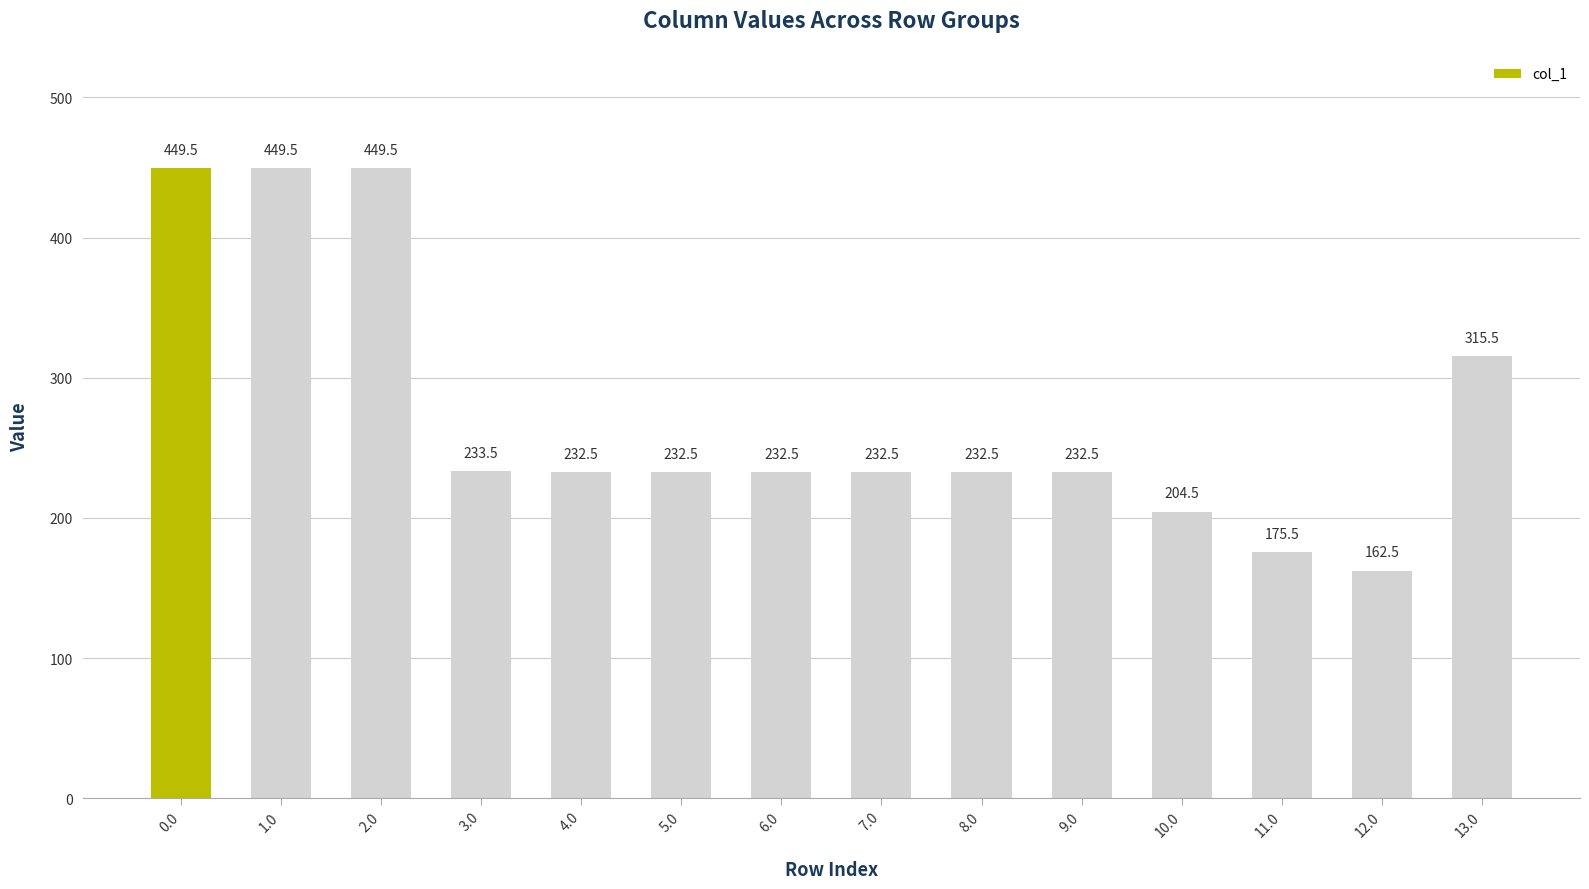

Reading left to right, extract all data points from this chart.

0.0=449.5	1.0=449.5	2.0=449.5	3.0=233.5	4.0=232.5	5.0=232.5	6.0=232.5	7.0=232.5	8.0=232.5	9.0=232.5	10.0=204.5	11.0=175.5	12.0=162.5	13.0=315.5